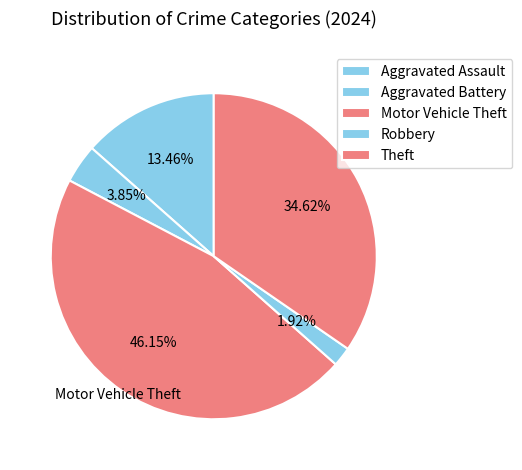

Between Aggravated Battery and Motor Vehicle Theft, which is larger?

Motor Vehicle Theft